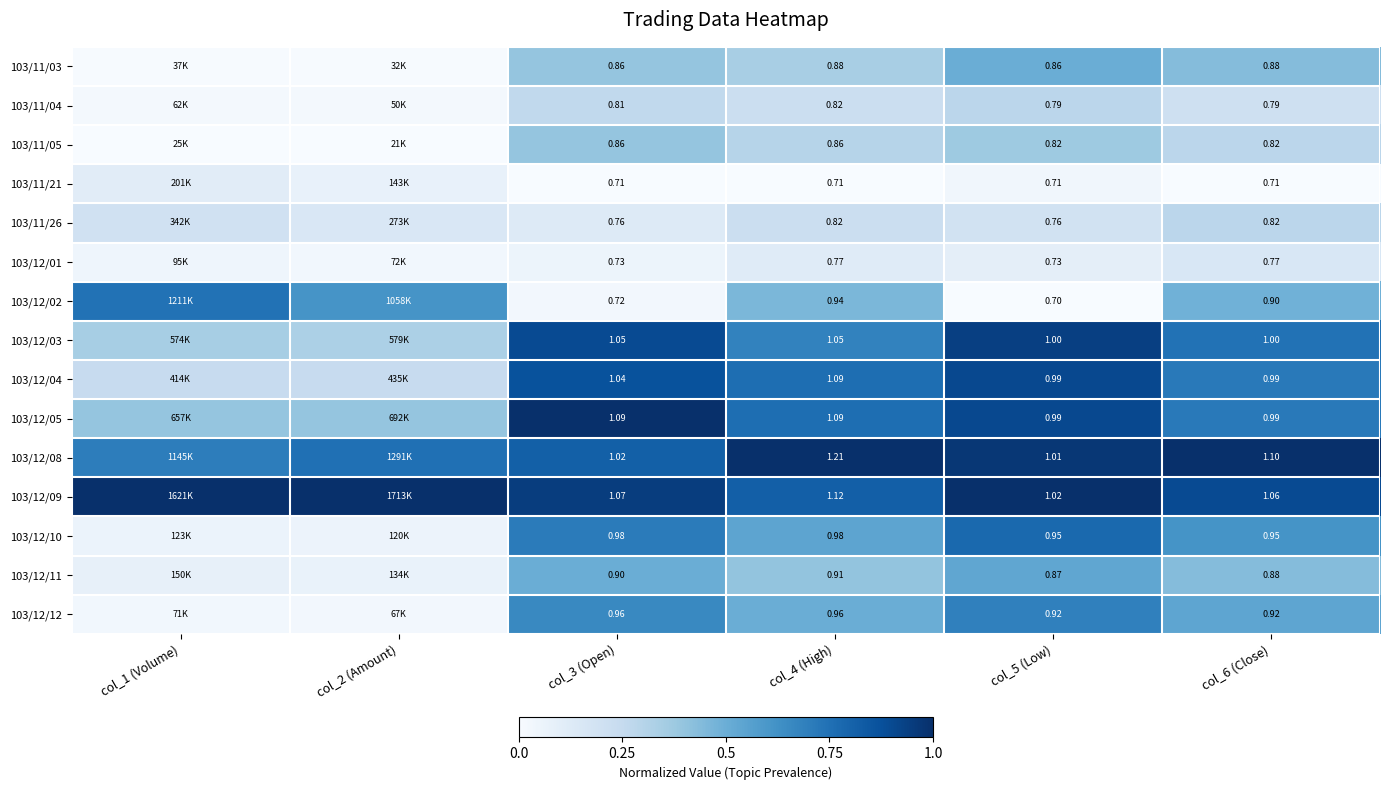

Rank the series by their maximum value, from highest to lowest.

103/12/05, 103/12/08, 103/12/09, 103/12/03, 103/12/04, 103/12/10, 103/12/02, 103/12/12, 103/12/11, 103/11/03, 103/11/05, 103/11/26, 103/11/04, 103/12/01, 103/11/21